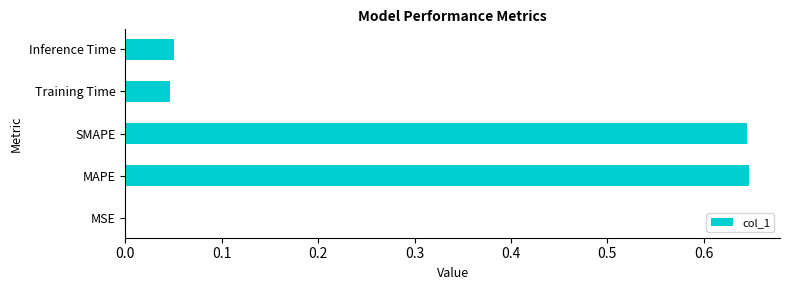

Are the bars horizontal?

Yes